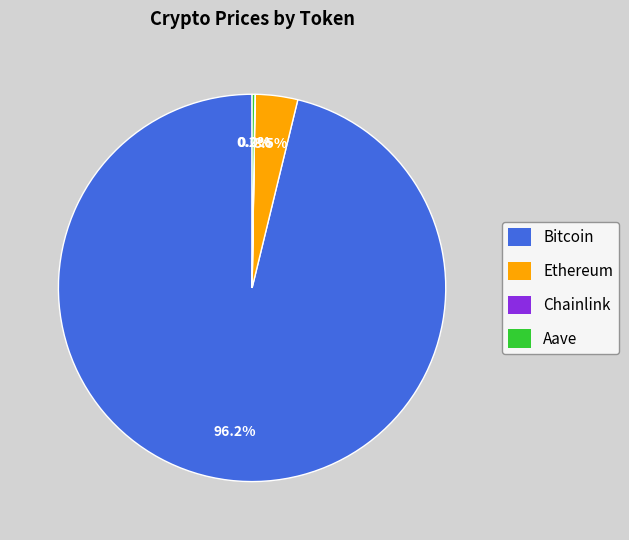

Which category has the biggest portion of the pie?

Bitcoin